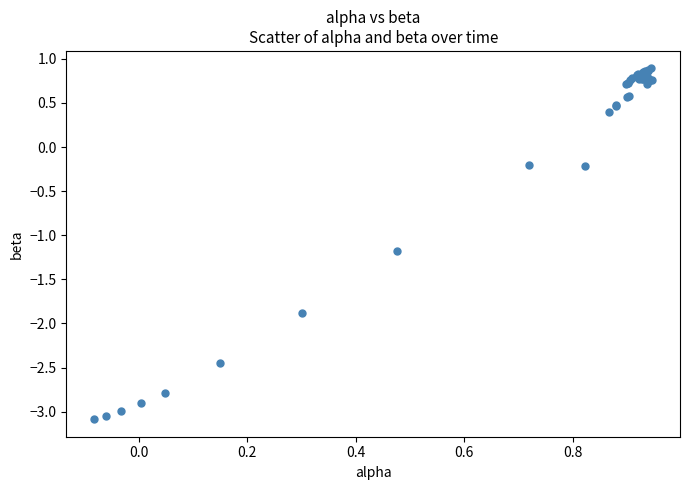

What Y value in the scatter plot is closest to -1?

-1.2